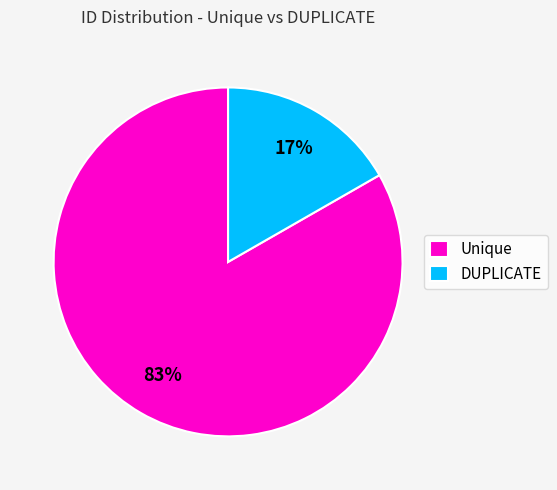

To the nearest percent, what portion does Unique represent?

83%